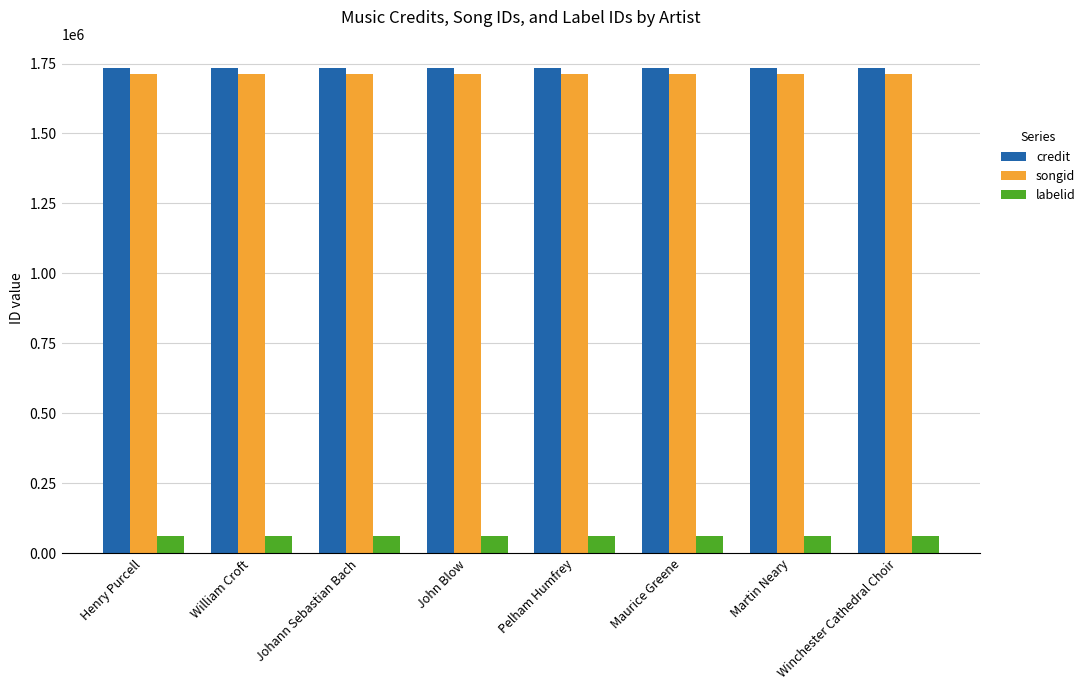

Rank the series at Winchester Cathedral Choir from lowest to highest value.

labelid, songid, credit